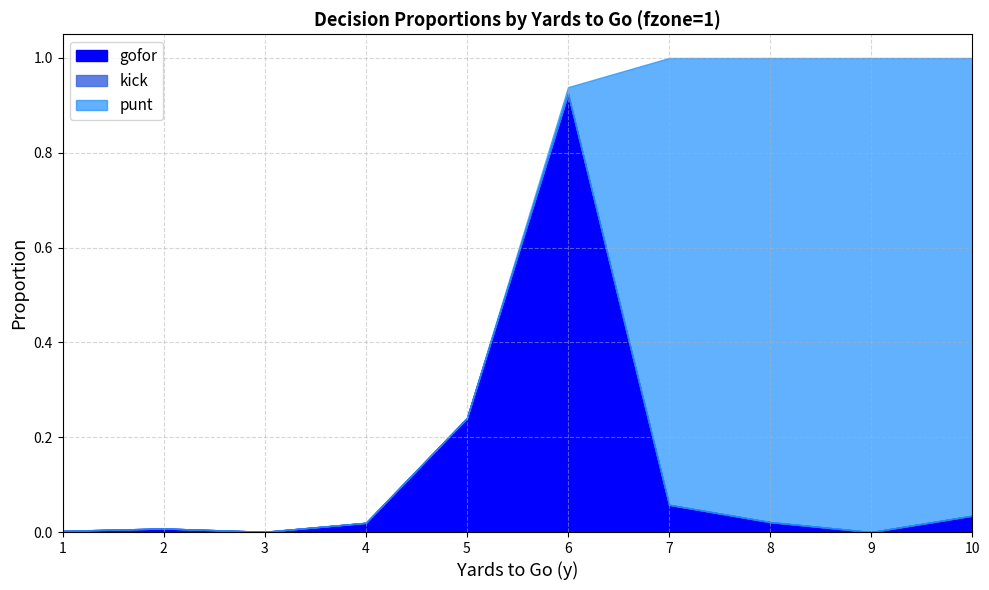

Is the value of punt at 2 greater than the value of kick at 10?

No